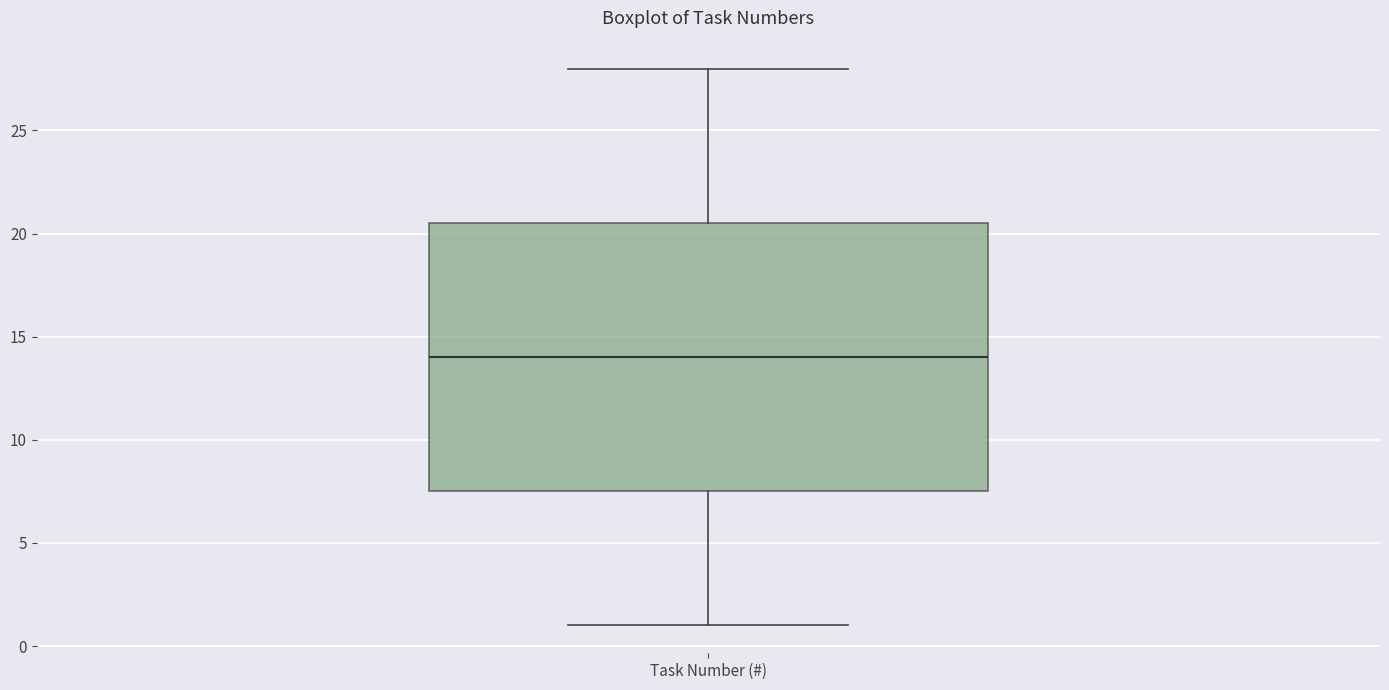

Transcribe this box plot: give where the median line is, the range the box spans, and where the two whiskers end, as read against the y-axis. The values are not printed on the chart, so give them approximately, as read against the axis.

median 14.0, box 7.5 to 20.5, whiskers 1.0 to 28.0